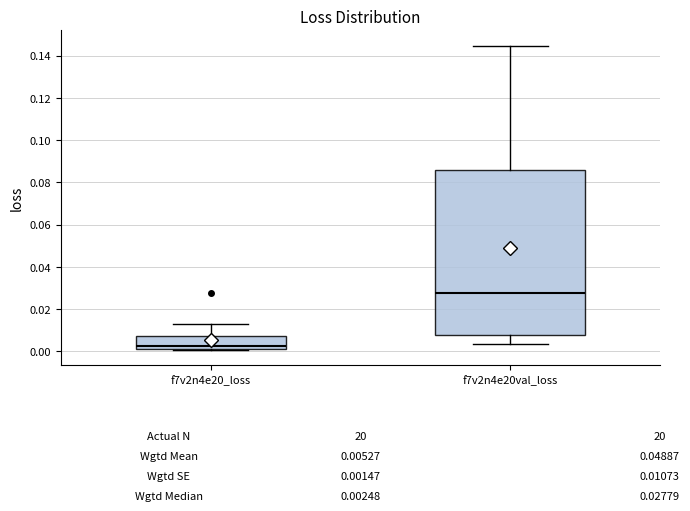

Which box's median line is the highest?

f7v2n4e20val_loss